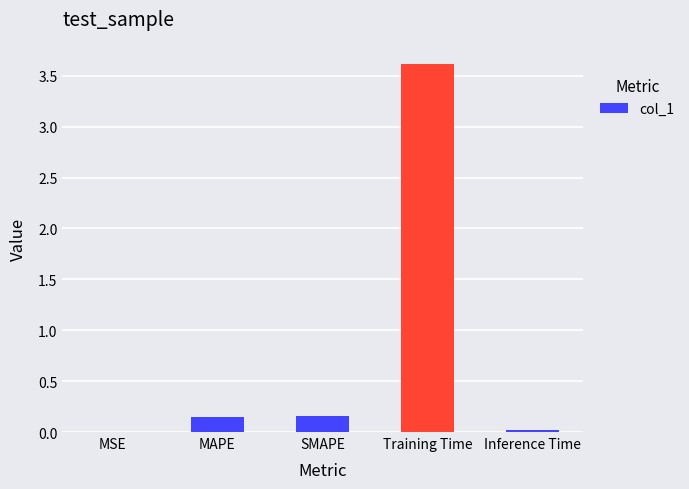

The chart shows a value of 0.0 at Inference Time. True or false?

True